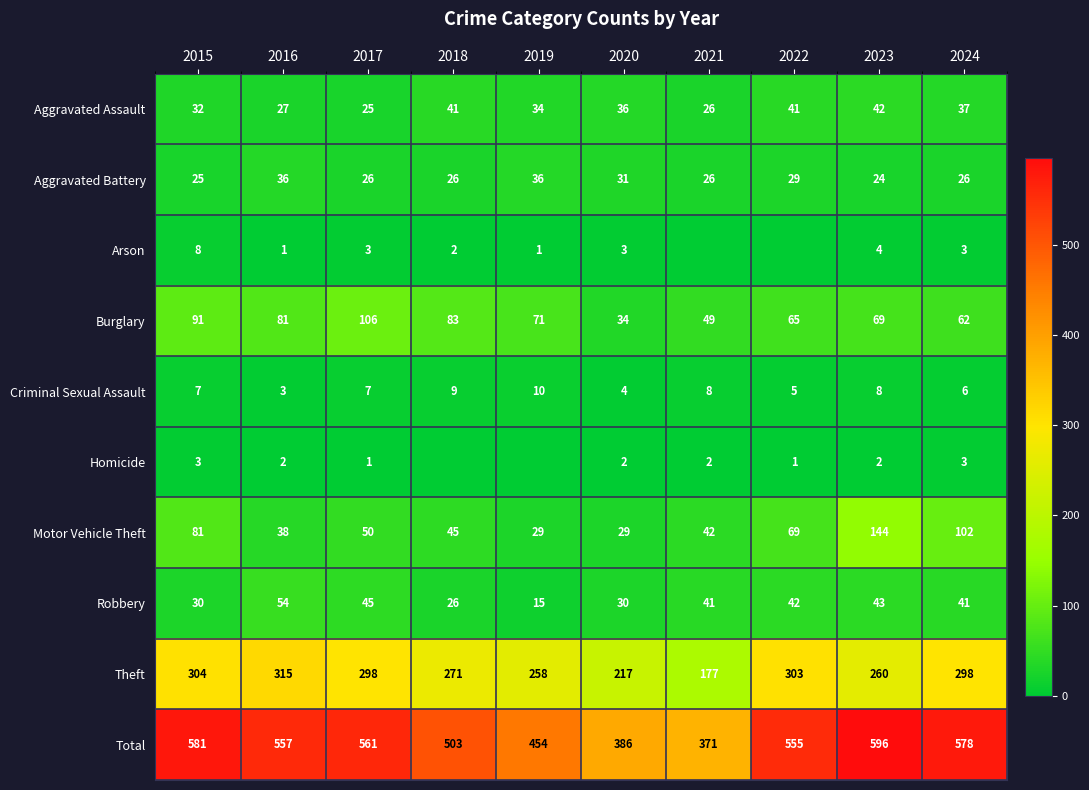

Which category has the lowest value in the Theft series?

2021